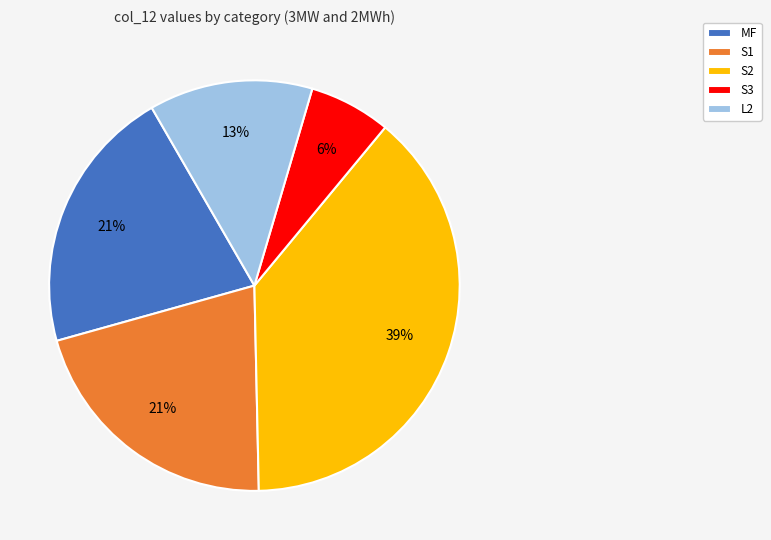

Which slice is the smallest?

S3